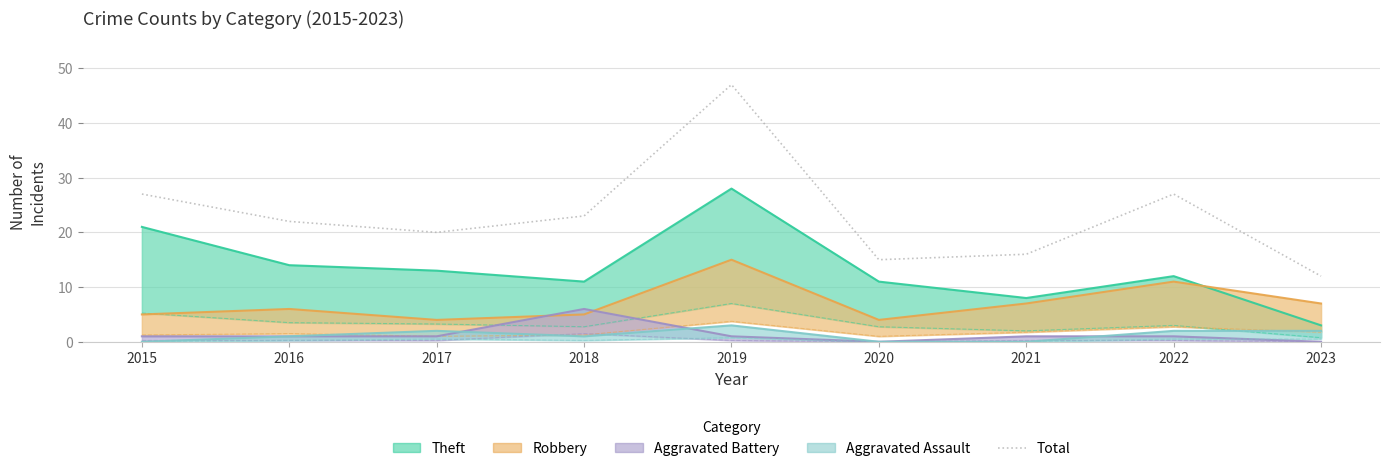

True or false: the data has more than 0 interior local peaks.

True